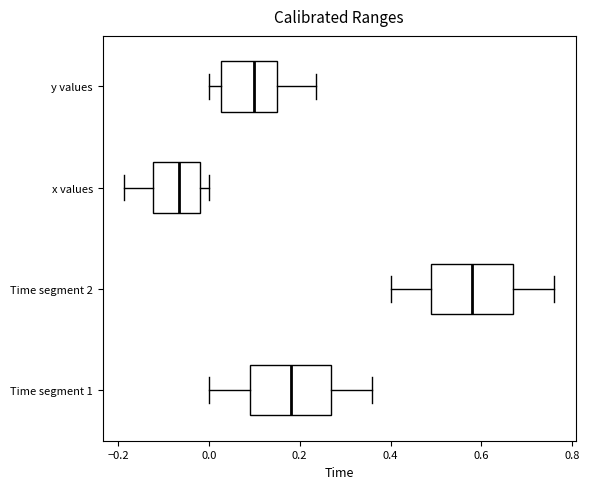

Reading bottom to top, transcribe this box plot: for each box, give where its median line is, the range the box spans, and where its two whiskers end, as read against the x-axis. The values are not printed on the chart, so give them approximately, as read against the axis.

Time segment 1: median 0.18, box 0.10 to 0.28, whiskers 0.00 to 0.36
Time segment 2: median 0.58, box 0.50 to 0.68, whiskers 0.40 to 0.76
x values: median -0.06, box -0.12 to -0.02, whiskers -0.18 to 0.00
y values: median 0.10, box 0.02 to 0.16, whiskers 0.00 to 0.24